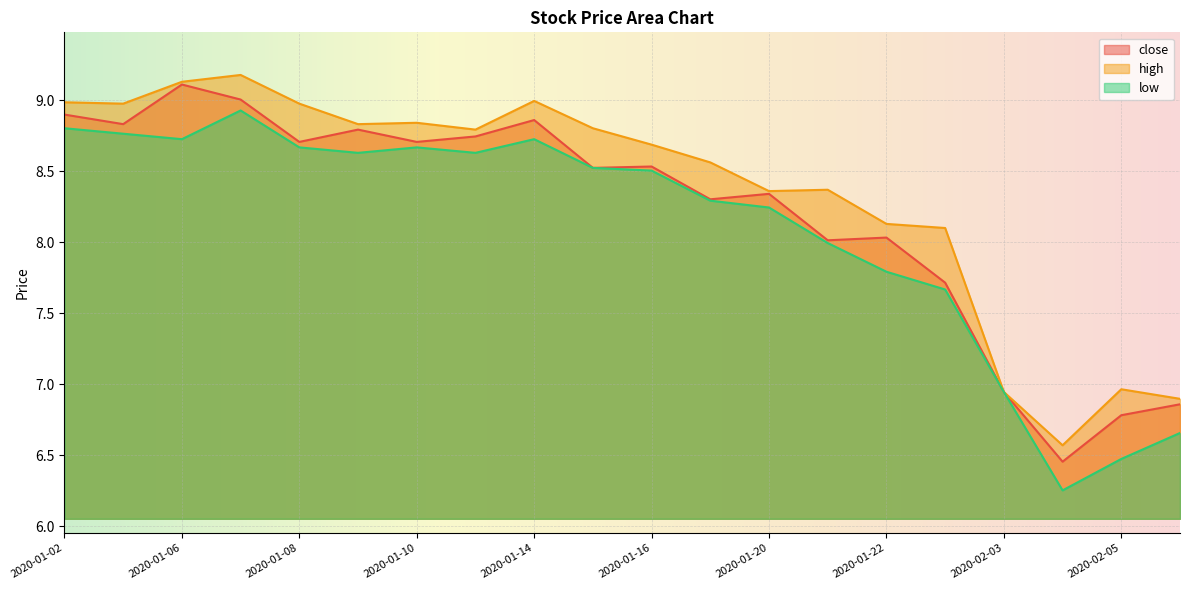

At which label does high first exceed 8?

2020-01-02